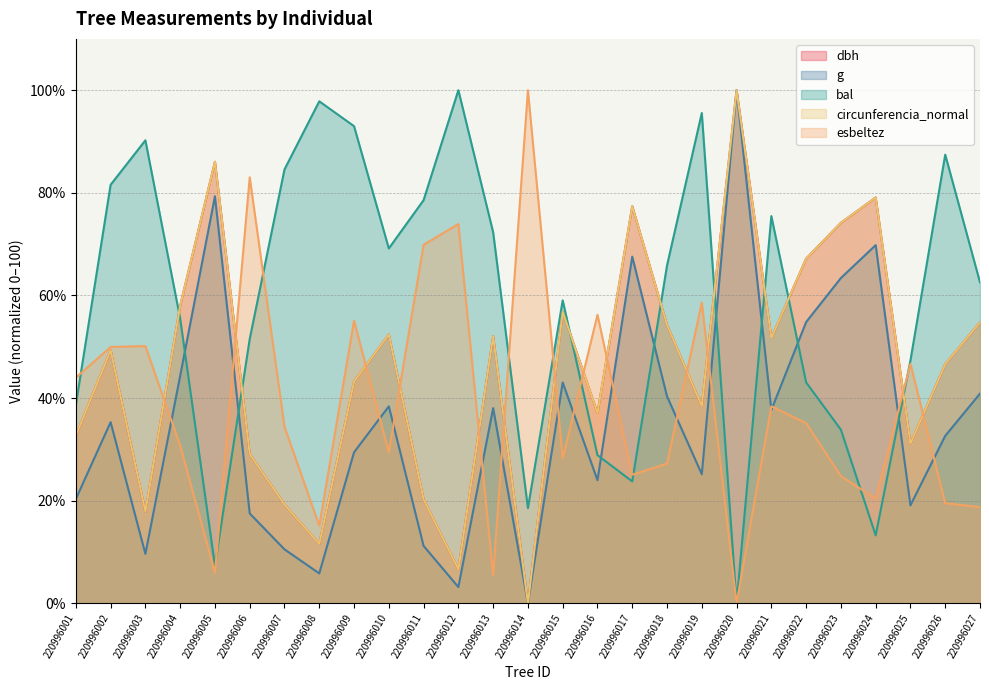

Where is esbeltez nearest to the value 50?

220996002